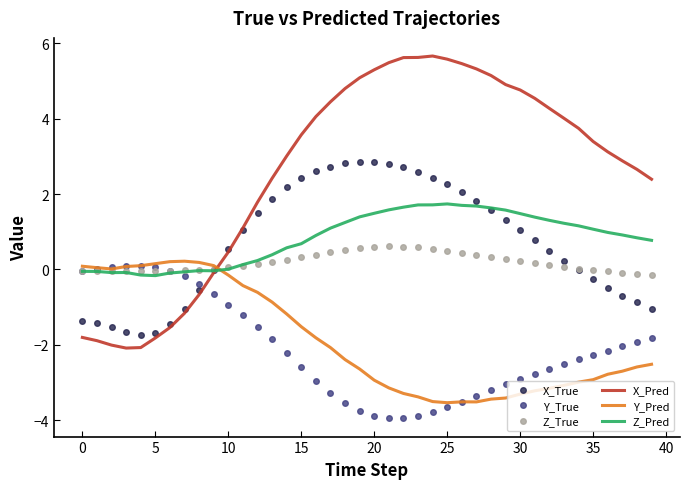

Which series has the largest total across all categories?

X_Pred